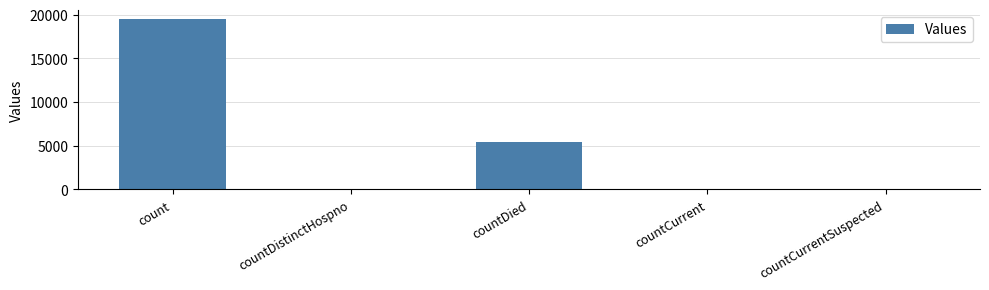

The value at countCurrentSuspected is 9414. True or false?

False